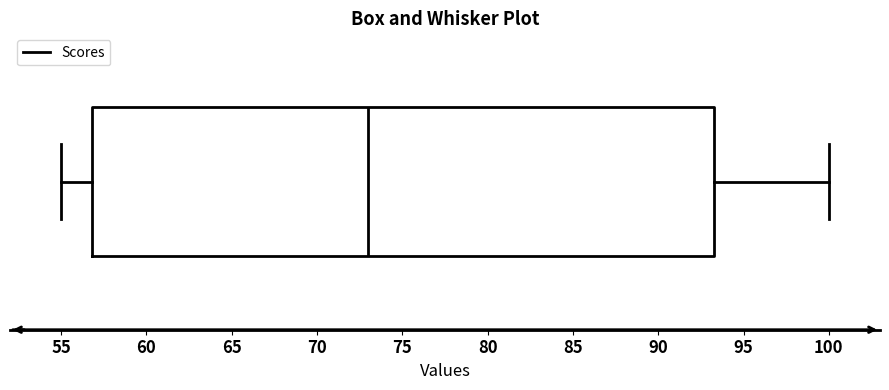

Read this box plot against the x-axis: the position of the median line, the range covered by the box, and the ends of both whiskers. The values are not printed on the chart, so give them approximately, as read against the axis.

median 73.0, box 57.0 to 93.5, whiskers 55.0 to 100.0